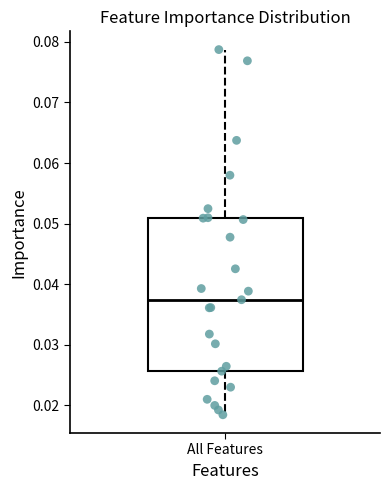

Transcribe this box plot: give where the median line is, the range the box spans, and where the two whiskers end, as read against the y-axis. The values are not printed on the chart, so give them approximately, as read against the axis.

median 0.037, box 0.026 to 0.051, whiskers 0.018 to 0.079